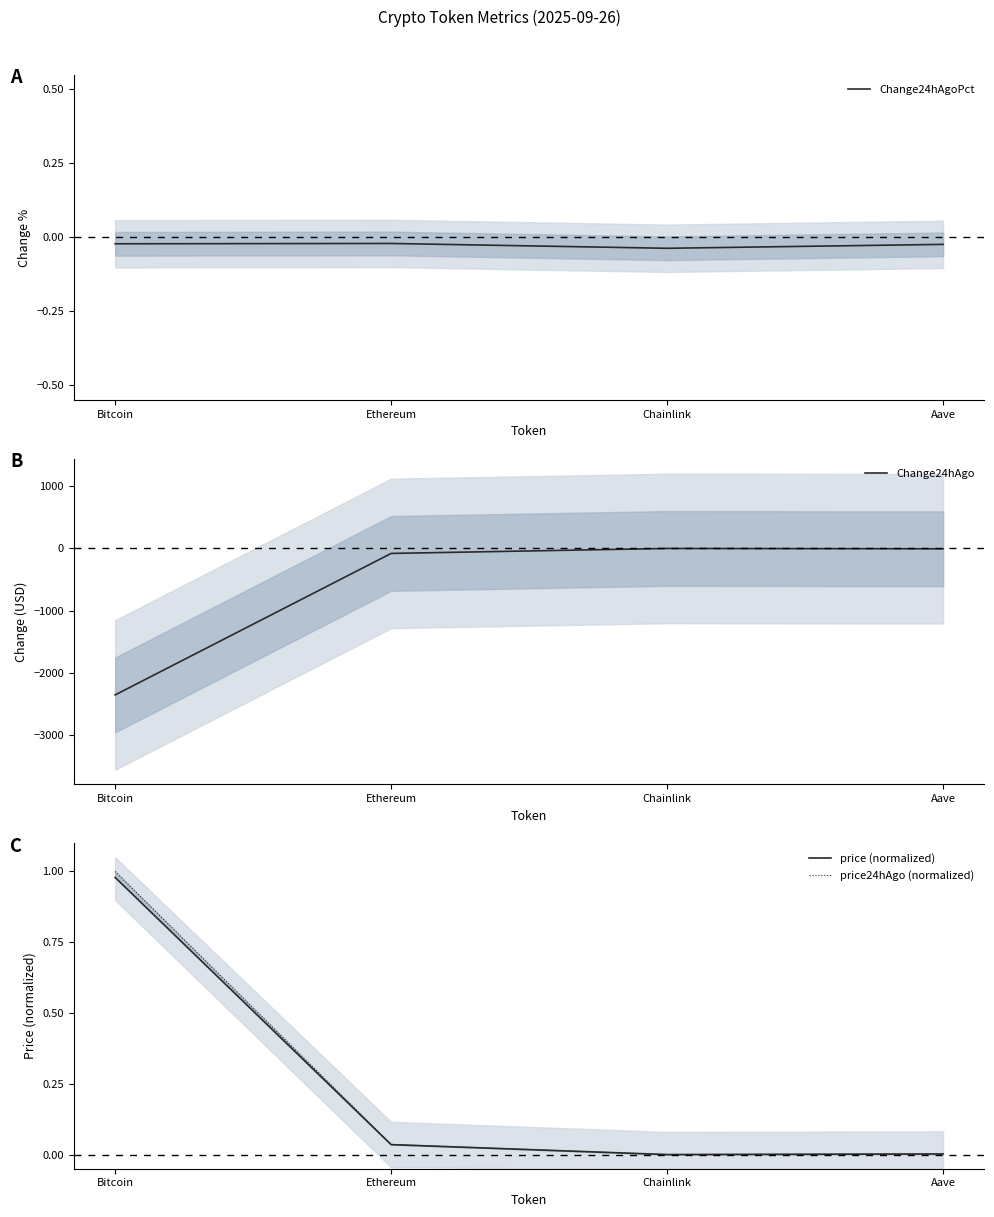

How many categories are shown in the chart?

4